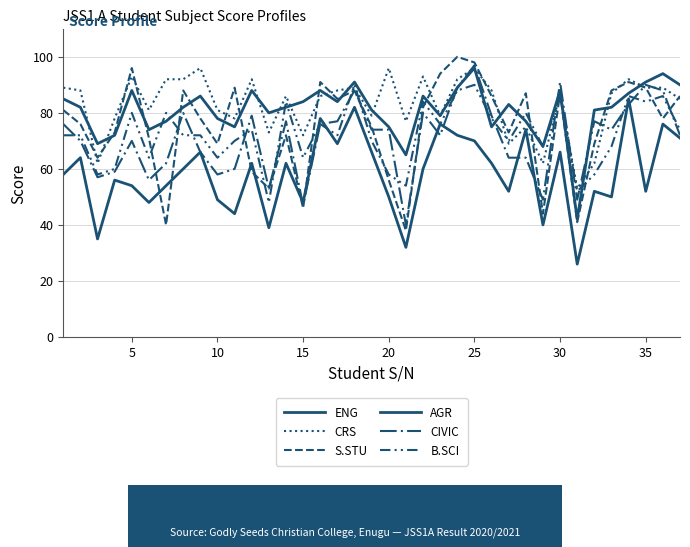

Reading left to right, what are all the values shown in this chart?

ENG: 85	82	69	72	88	74	77	82	86	78	75	88	80	82	84	88	84	91	81	75	65	86	79	89	96	75	83	77	68	88	42	81	82	87	91	94	90
CRS: 89	88	62	78	93	81	92	92	96	81	78	92	73	86	72	86	88	89	79	96	77	93	79	92	96	88	69	75	62	87	53	62	87	92	89	89	85
S.STU: 81	76	64	73	96	71	40	88	78	69	89	59	53	72	46	91	85	88	75	56	38	82	94	100	98	86	73	87	44	87	41	69	88	91	89	78	86
AGR: 58	64	35	56	54	48	54	60	66	49	44	62	39	62	48	78	69	82	66	50	32	60	76	72	70	62	52	74	40	66	26	52	50	85	52	76	71
CIVIC: 76	70	57	59	70	56	62	80	66	58	60	79	53	77	47	76	77	88	74	74	40	80	72	89	97	79	64	64	49	91	49	77	74	83	90	88	72
B.SCI: 72	72	58	60	80	64	80	72	72	64	70	74	48	84	64	76	72	90	70	58	54	84	76	88	90	78	70	80	68	86	52	58	68	86	84	86	74